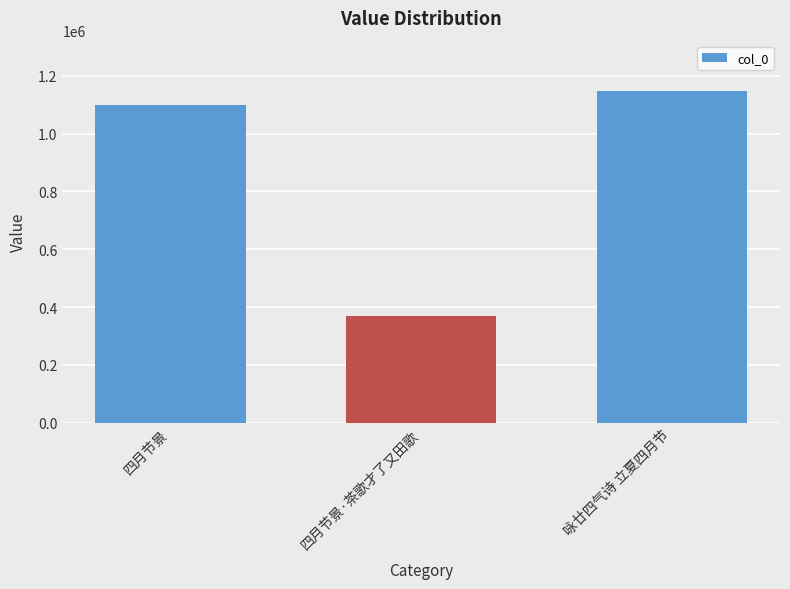

What is the sum of all values?

2615782